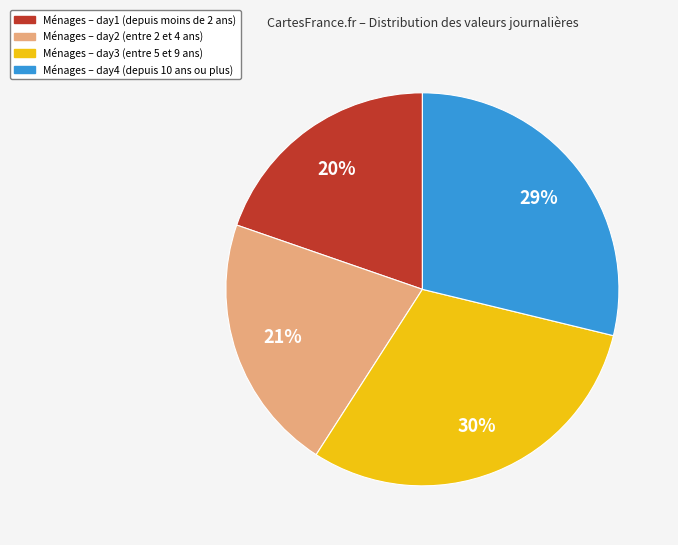

Does any single category account for the majority?

No